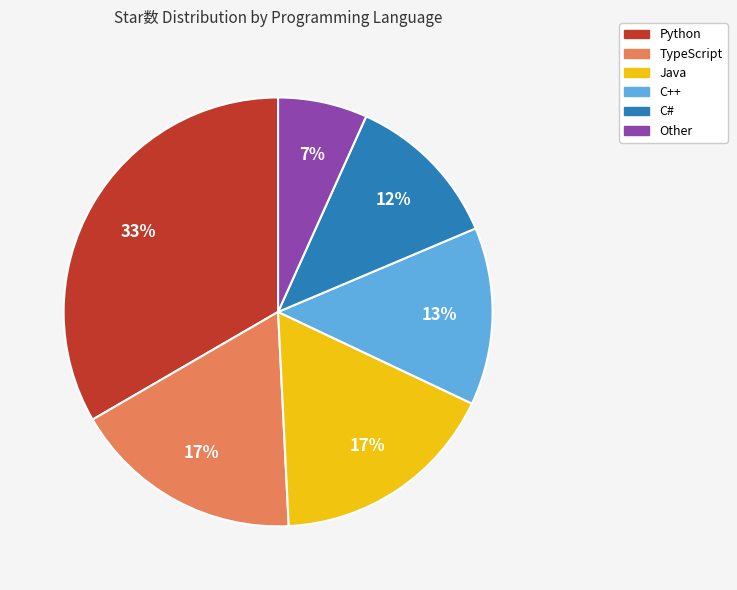

What is the largest slice in the pie chart?

Python